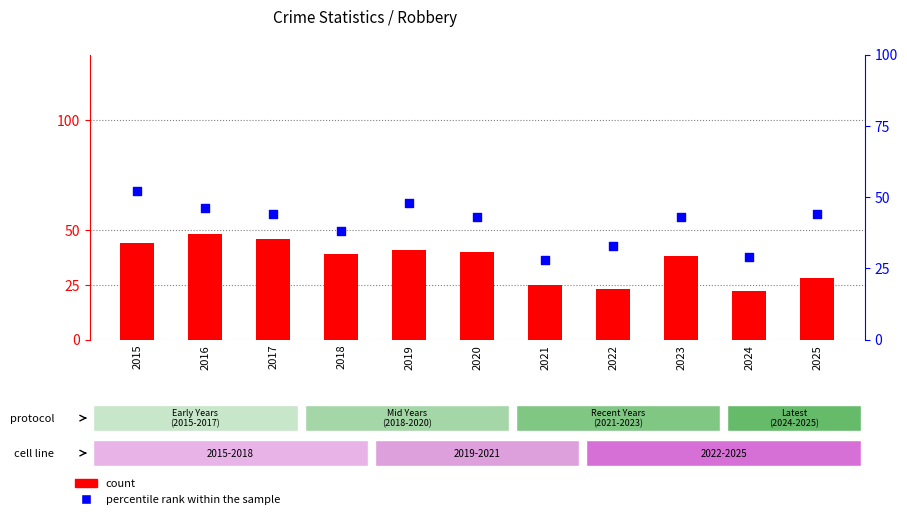

Which series reaches the minimum Y coordinate?

count